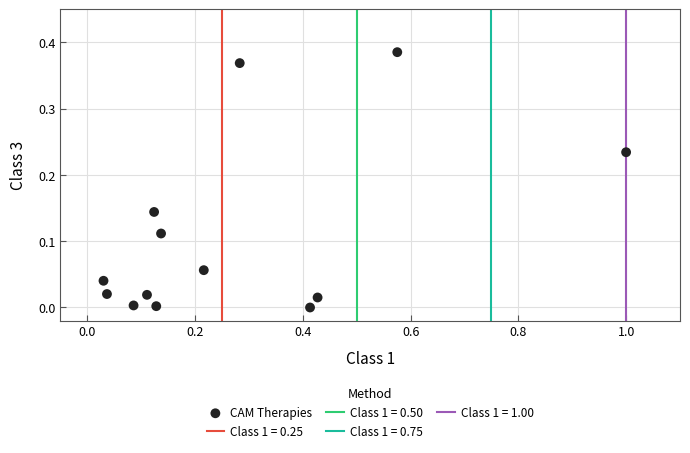

What is the range of X values (max minus min)?

1.0